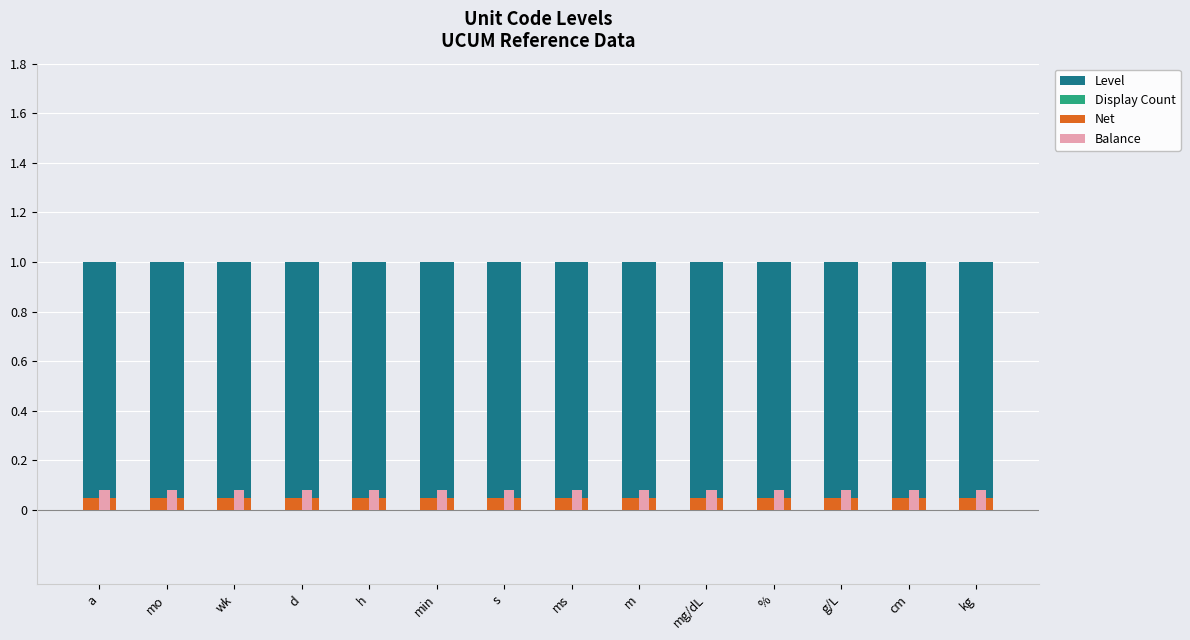

Are the bars grouped side by side (vs. stacked)?

Yes